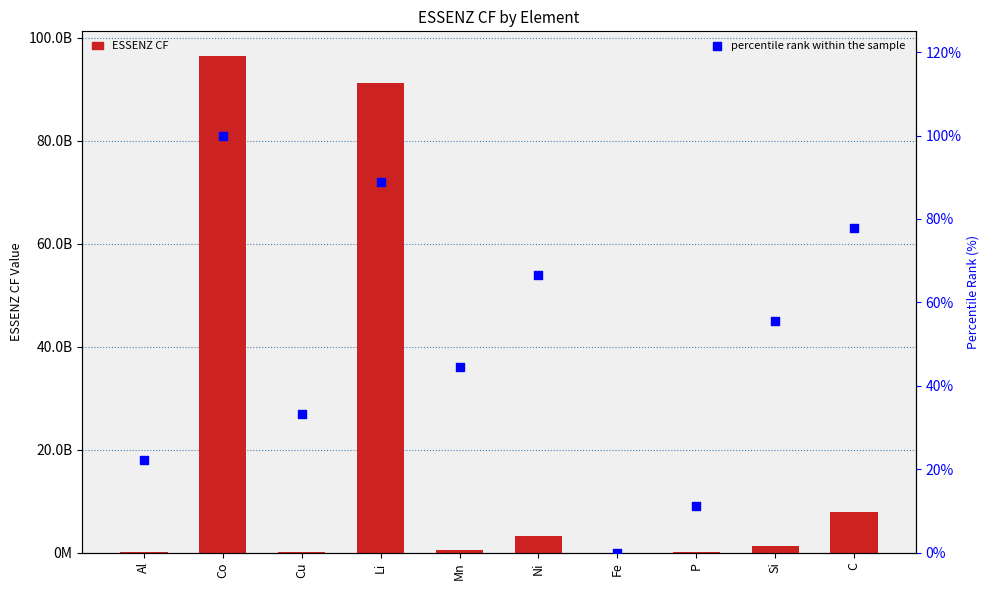

Is the value of percentile rank within the sample at Li greater than the value of ESSENZ CF at Li?

No